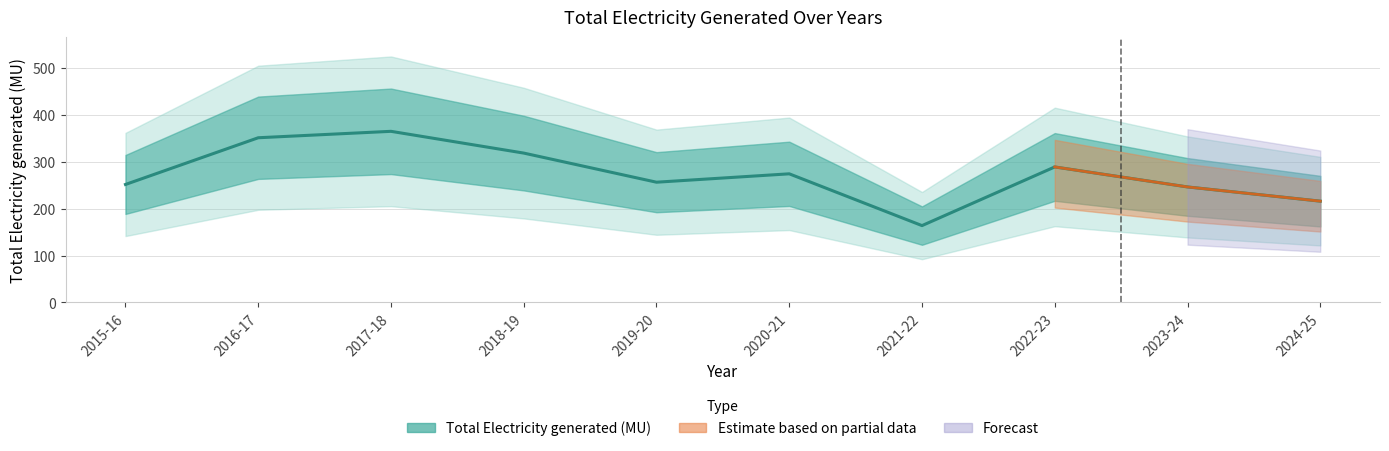

What is the label of the 4th point from the left?

2018-19